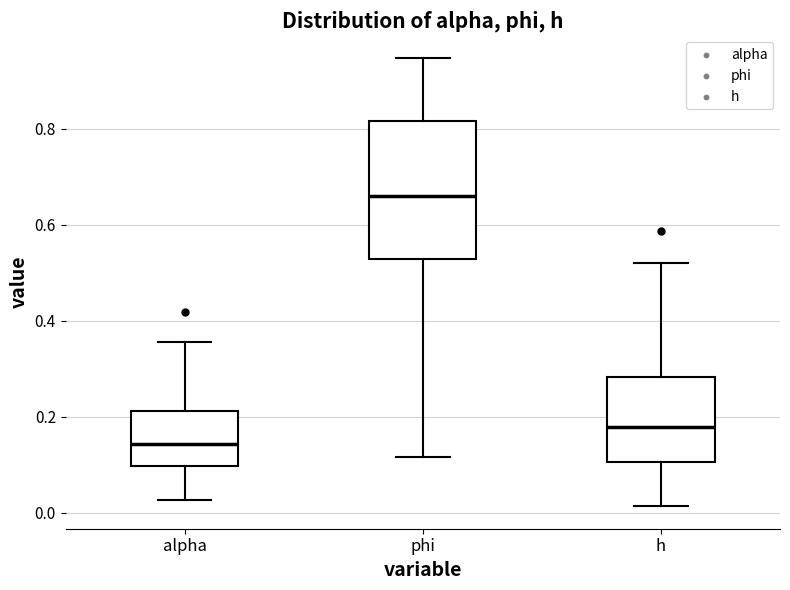

Comparing the boxes themselves (not the whiskers), which one is the tallest?

phi